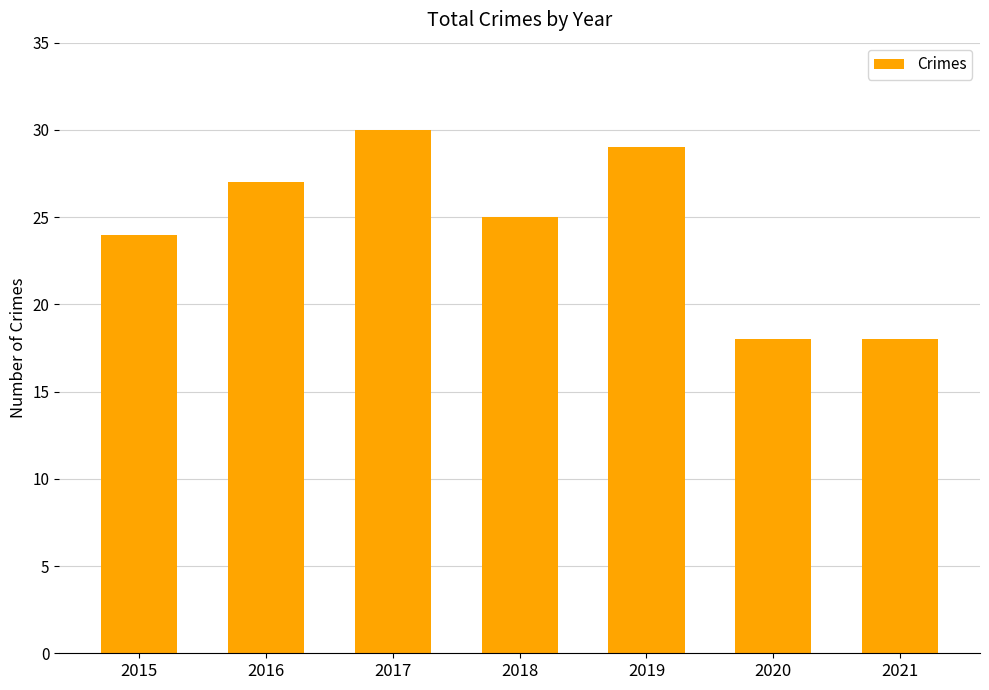

What is the difference between the maximum and minimum values?

12